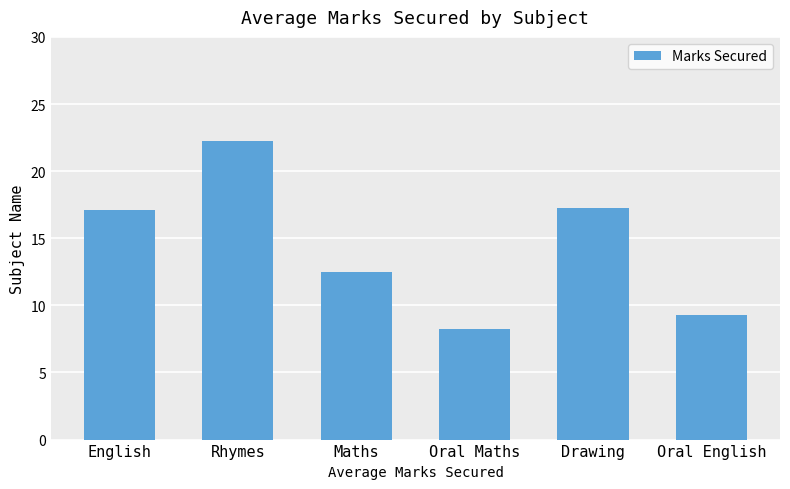

Which has a higher value, Oral Maths or Oral English?

Oral English